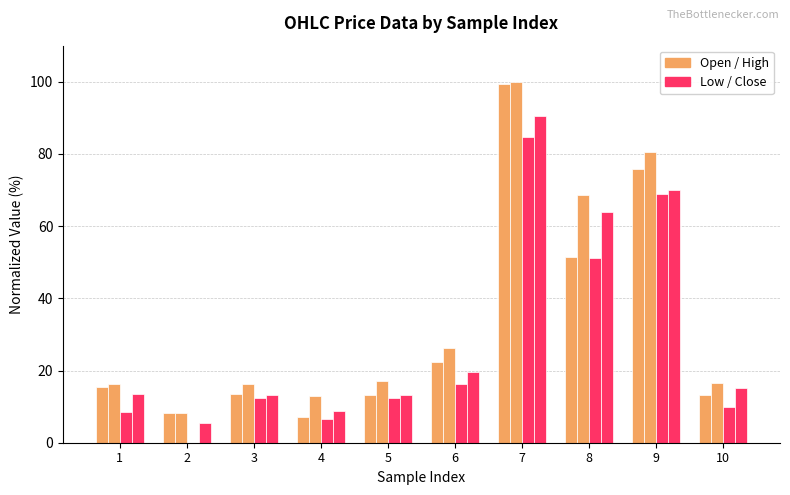

How many series are shown in this chart?

4